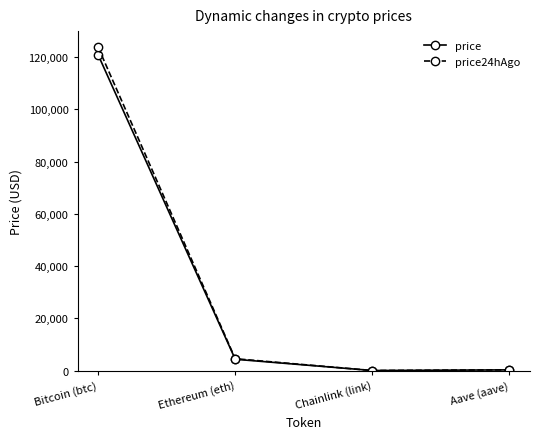

The value of price24hAgo at Aave (aave) is 285.5. True or false?

True